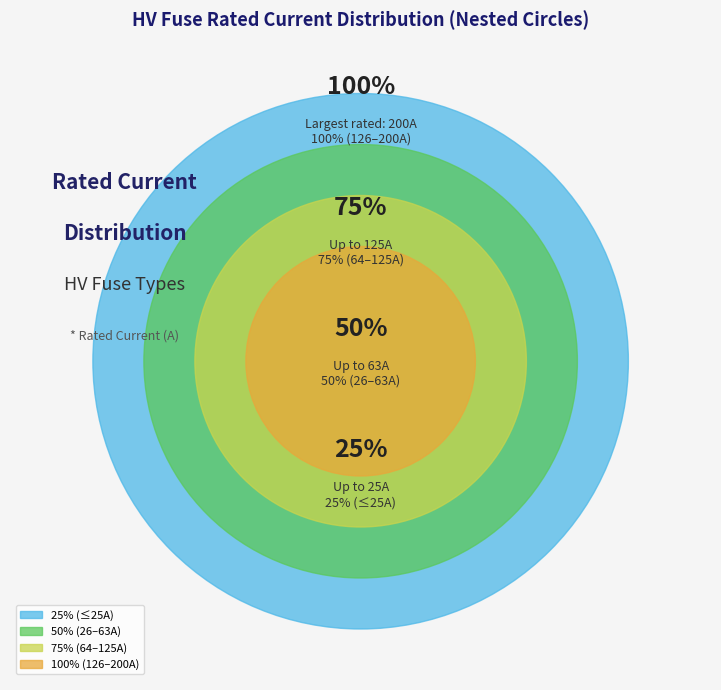

Does any single category account for the majority?

No